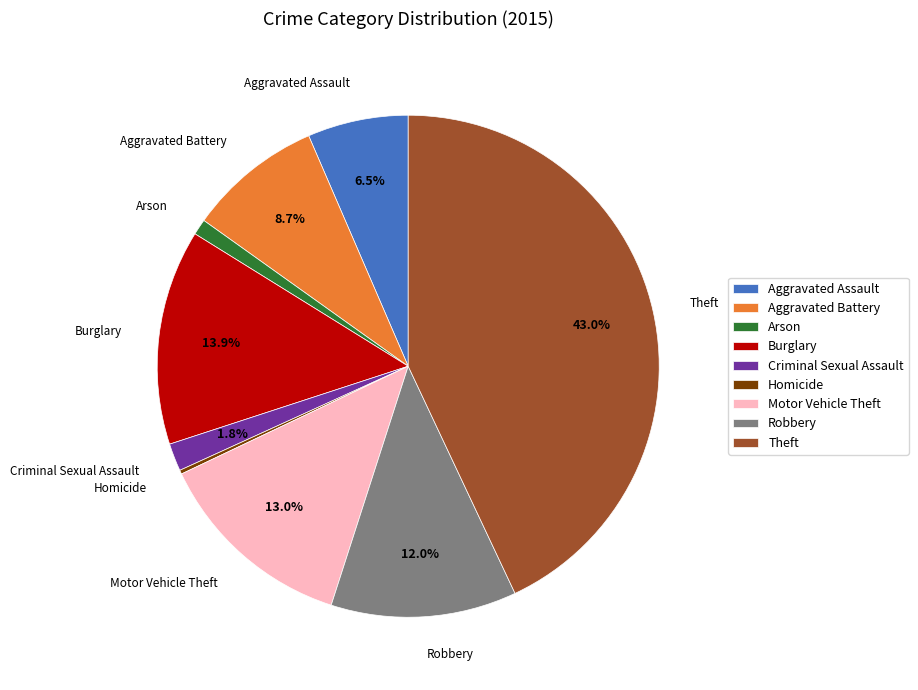

Is Criminal Sexual Assault the majority of the pie?

No